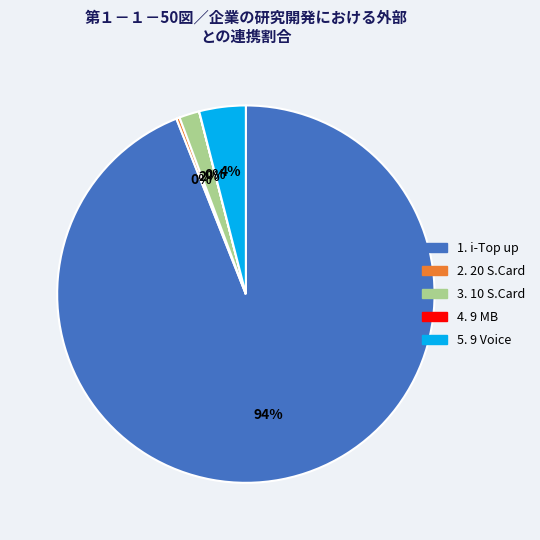

Does any single category account for the majority?

Yes